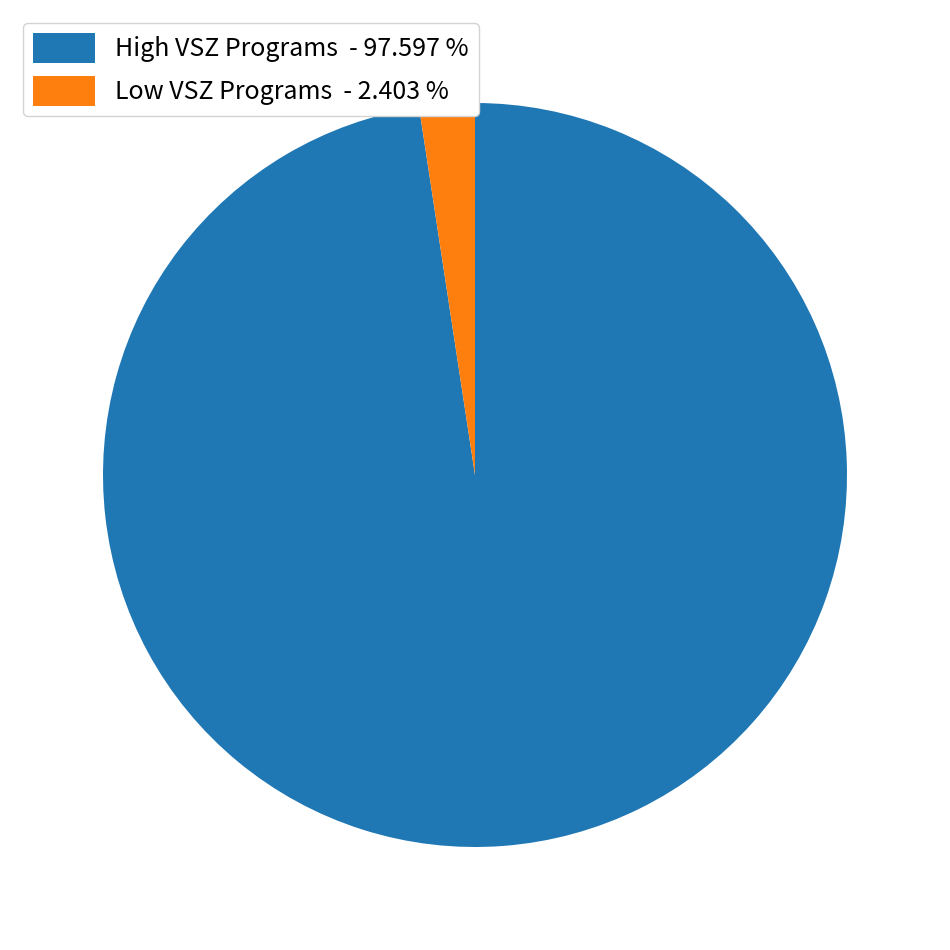

Count the number of slices in the pie.

2